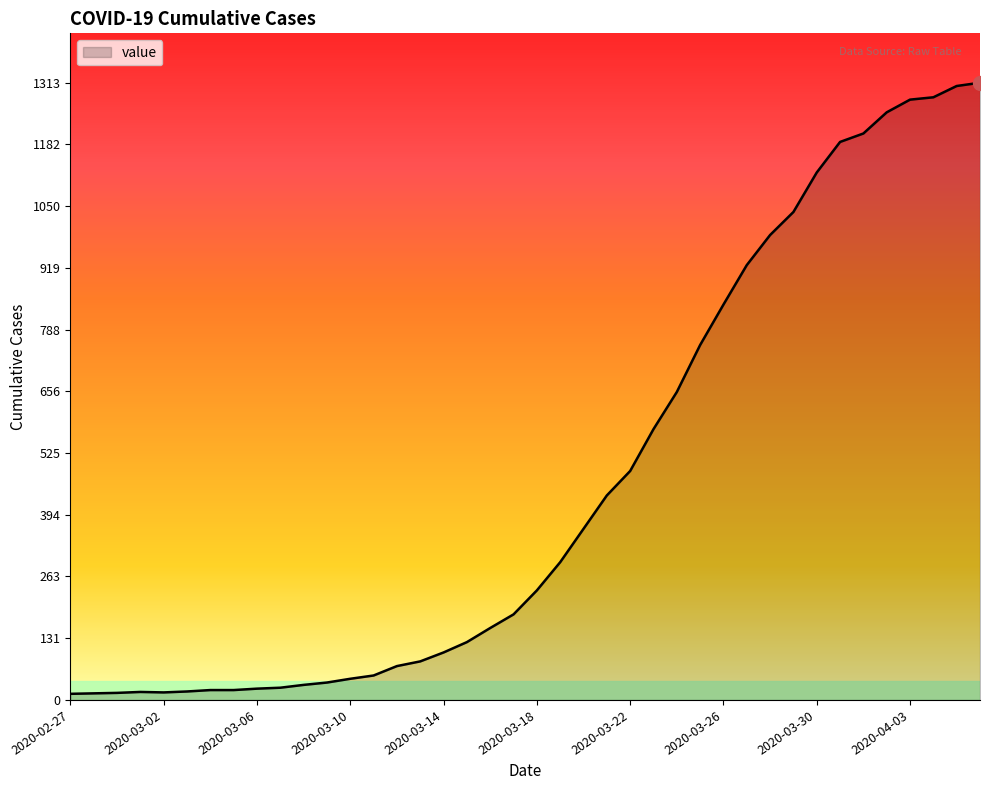

How many series are shown in this chart?

1